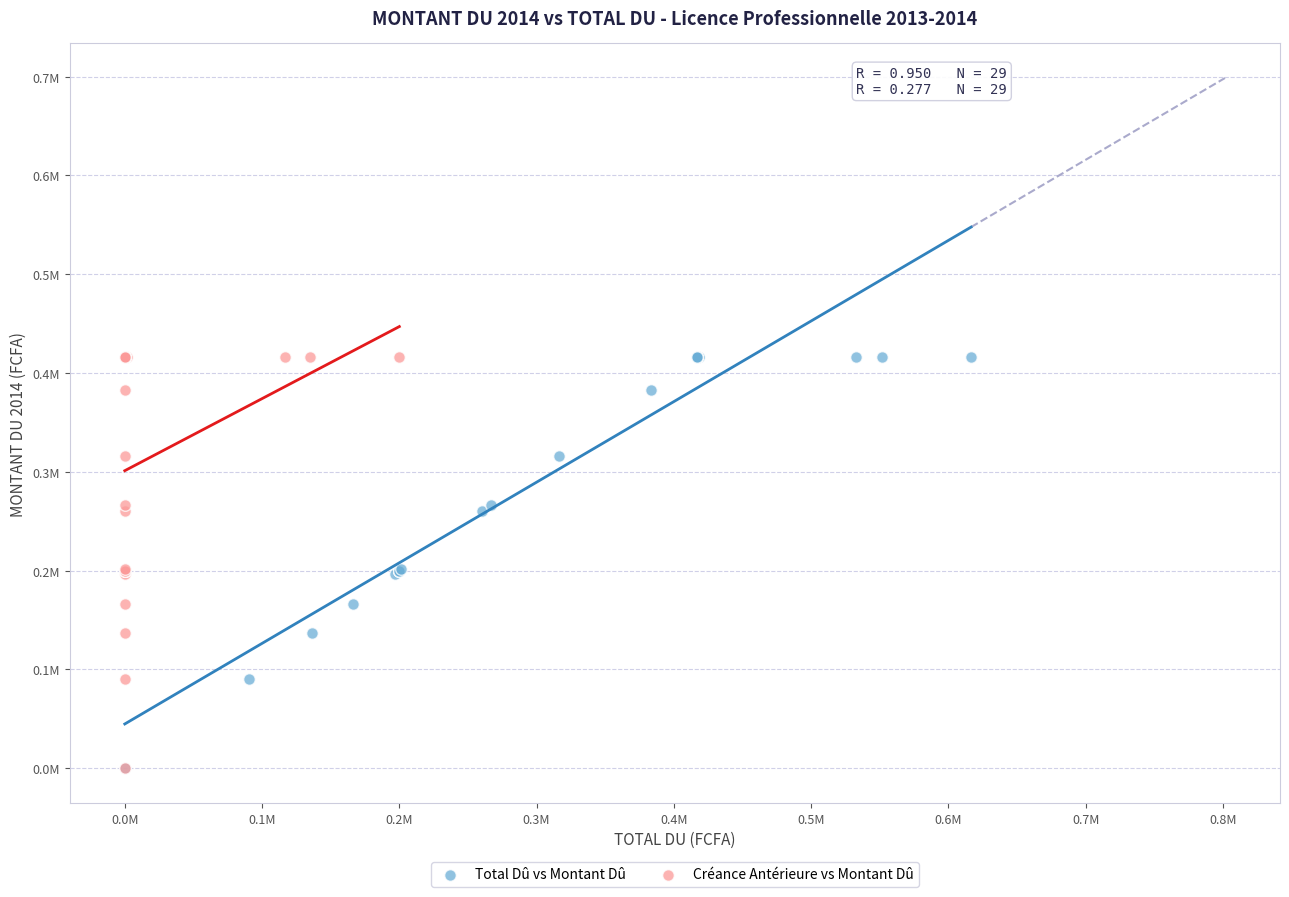

What are all the series names shown in the legend?

Total Dû vs Montant Dû, Créance Antérieure vs Montant Dû